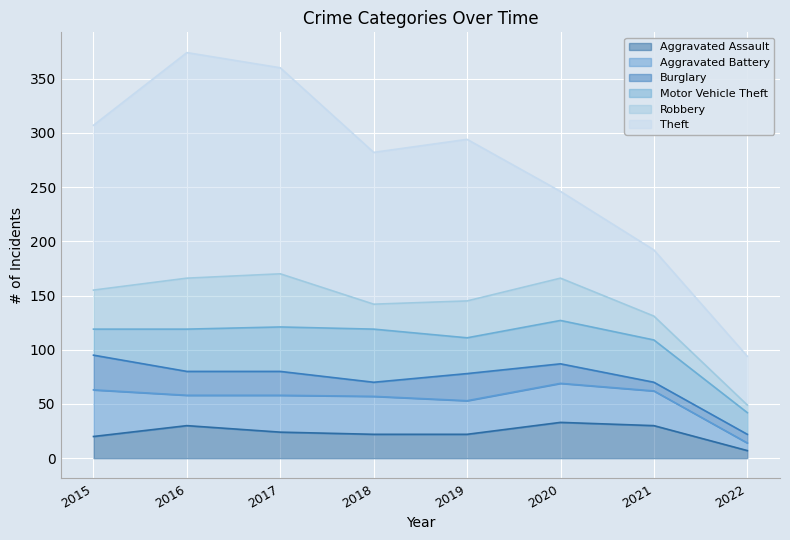

Is it true that Burglary equals 22 at 2016?

True